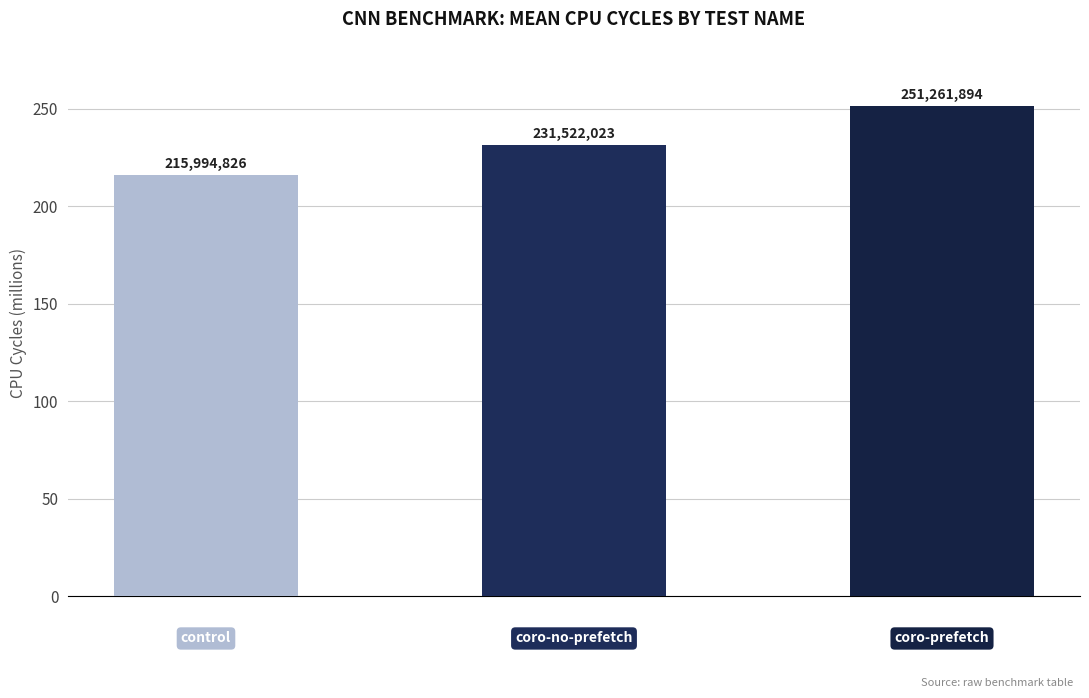

What is the smallest value displayed?

215994826